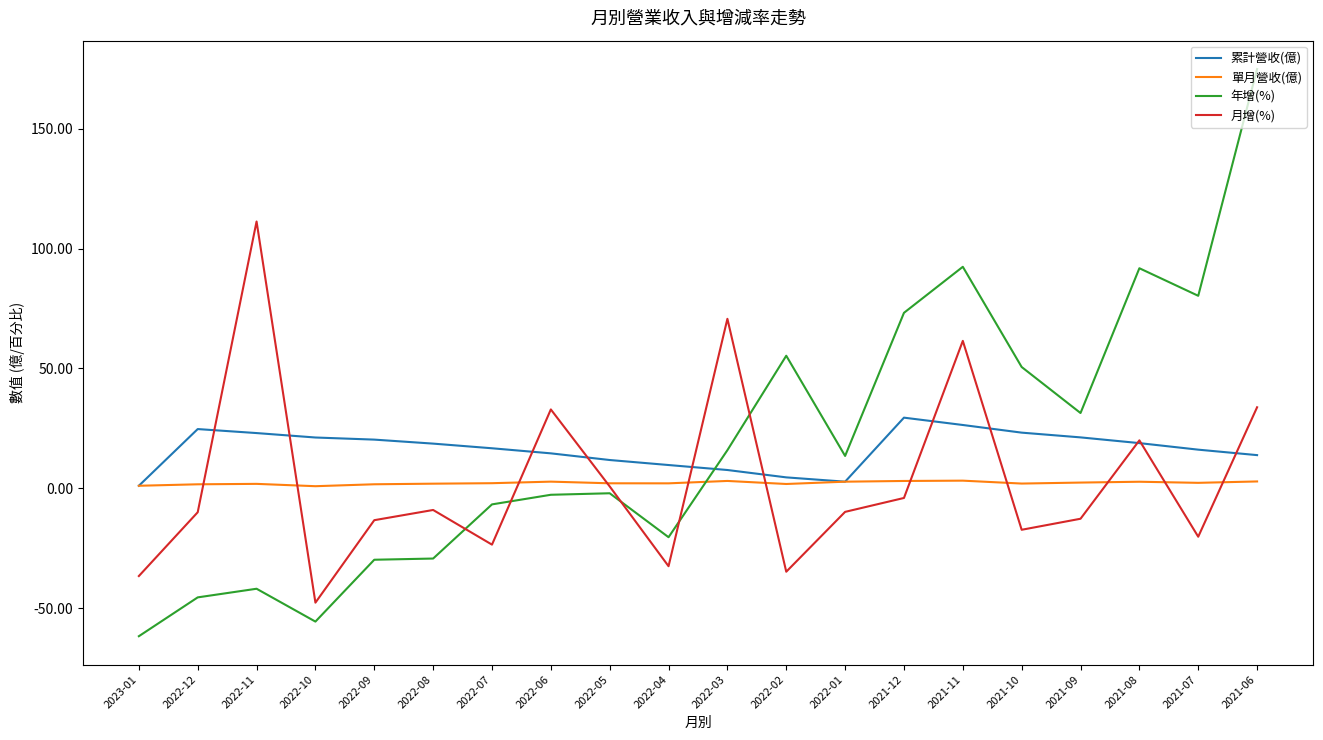

Is it true that 月增(%) equals -12.7 at 2021-09?

True